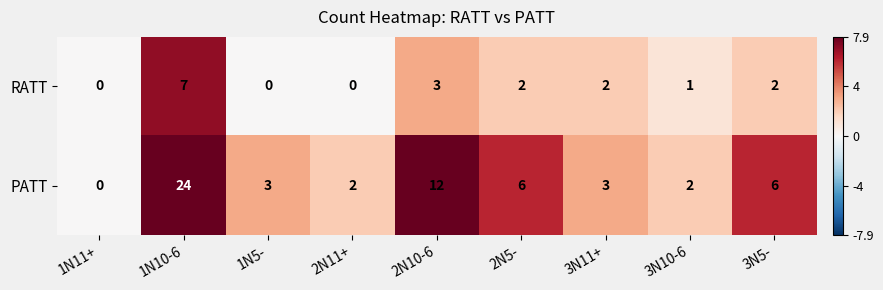

How many data points does each series have?

9